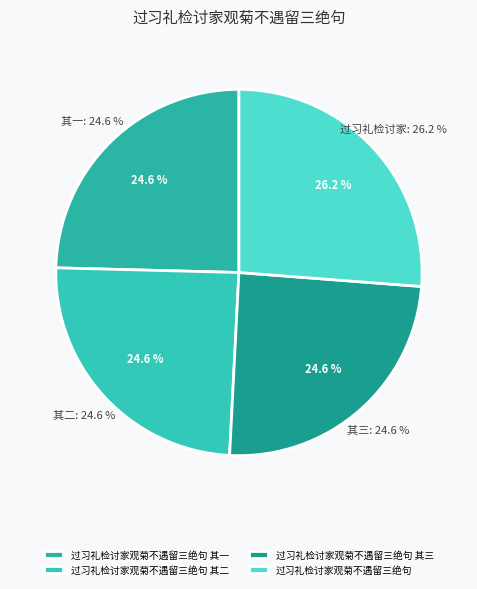

Rank the categories by value from lowest to highest.

过习礼检讨家观菊不遇留三绝句 其一, 过习礼检讨家观菊不遇留三绝句 其二, 过习礼检讨家观菊不遇留三绝句 其三, 过习礼检讨家观菊不遇留三绝句